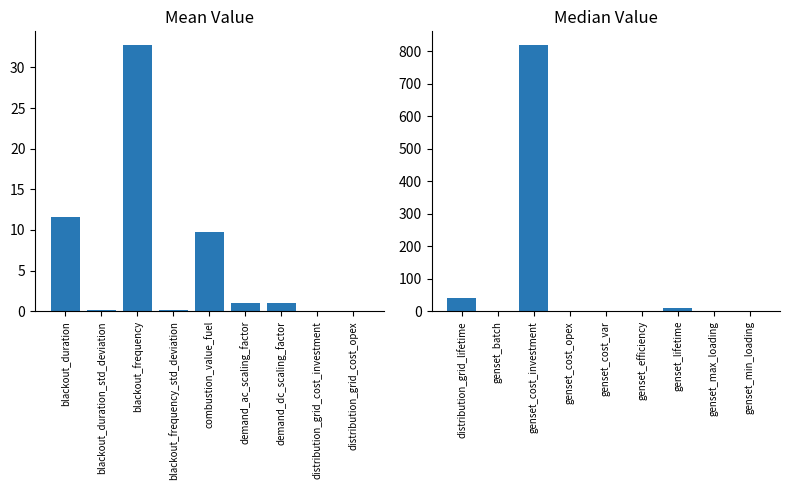

True or false: the data shows 0.8 at genset_batch.

False